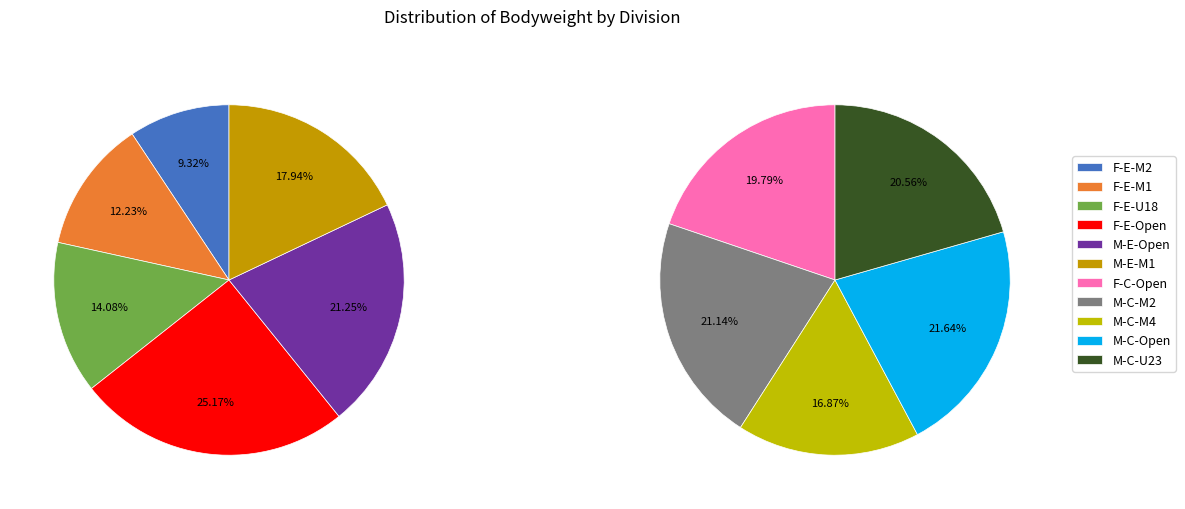

Which slice is the smallest?

F-E-M2